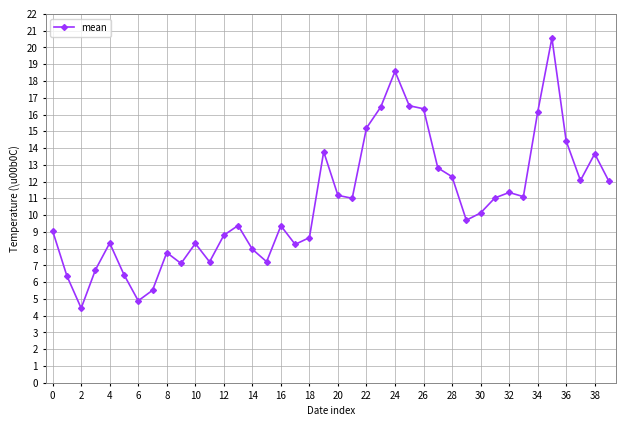

What is the value of the 35th point from the left?

16.1